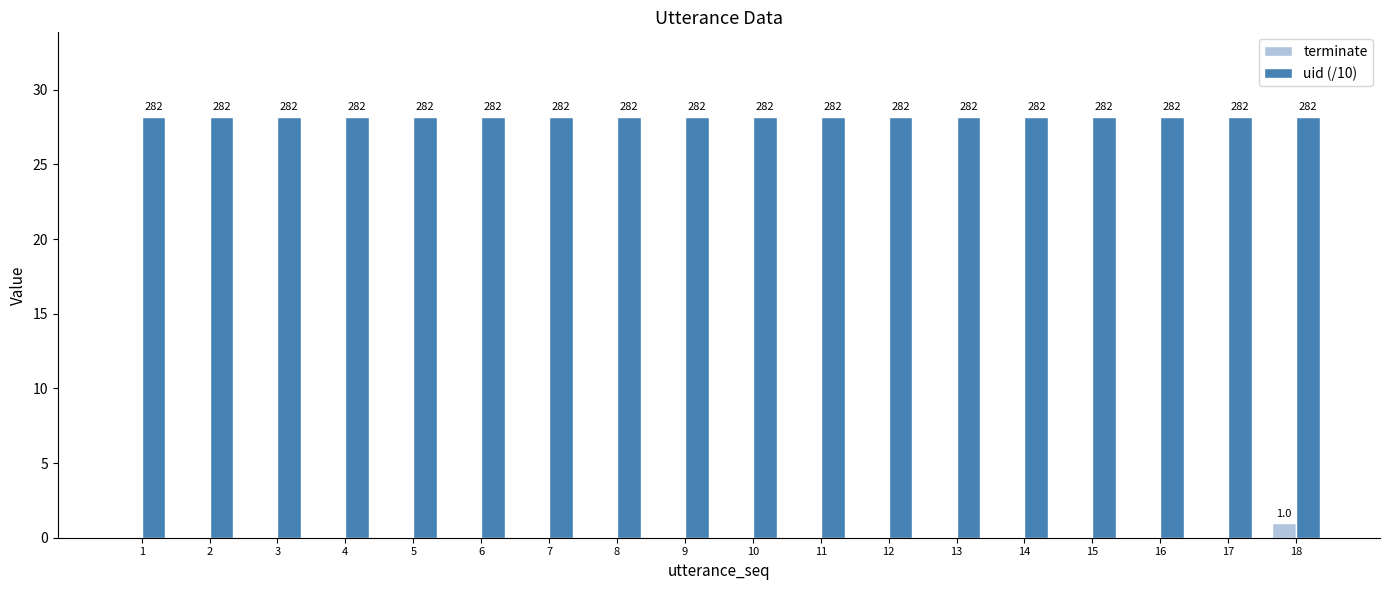

Reading left to right, what are all the values shown in this chart?

terminate: 0.0	0.0	0.0	0.0	0.0	0.0	0.0	0.0	0.0	0.0	0.0	0.0	0.0	0.0	0.0	0.0	0.0	1.0
uid (/10): 28.2	28.2	28.2	28.2	28.2	28.2	28.2	28.2	28.2	28.2	28.2	28.2	28.2	28.2	28.2	28.2	28.2	28.2